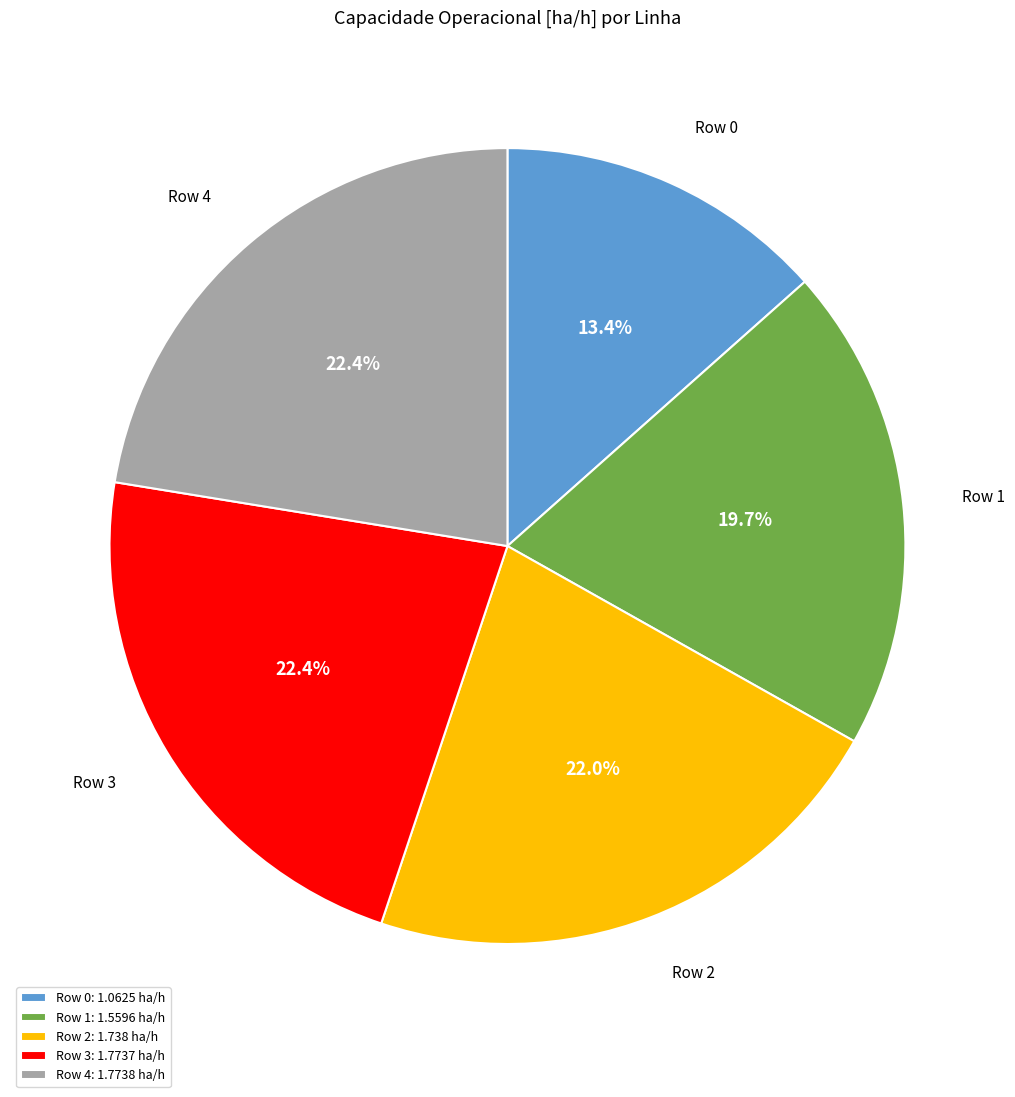

What percentage is the Row 1 slice, to the nearest percent?

20%